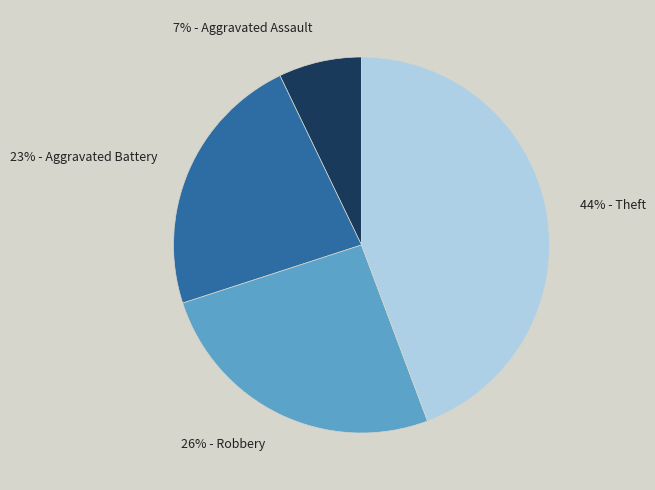

Does any single category account for the majority?

No